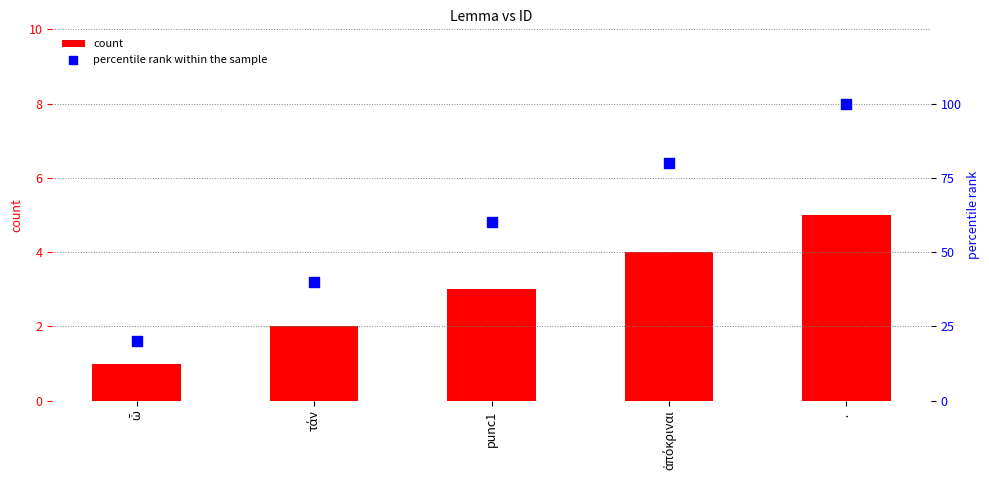

Which series reaches the minimum Y coordinate?

count